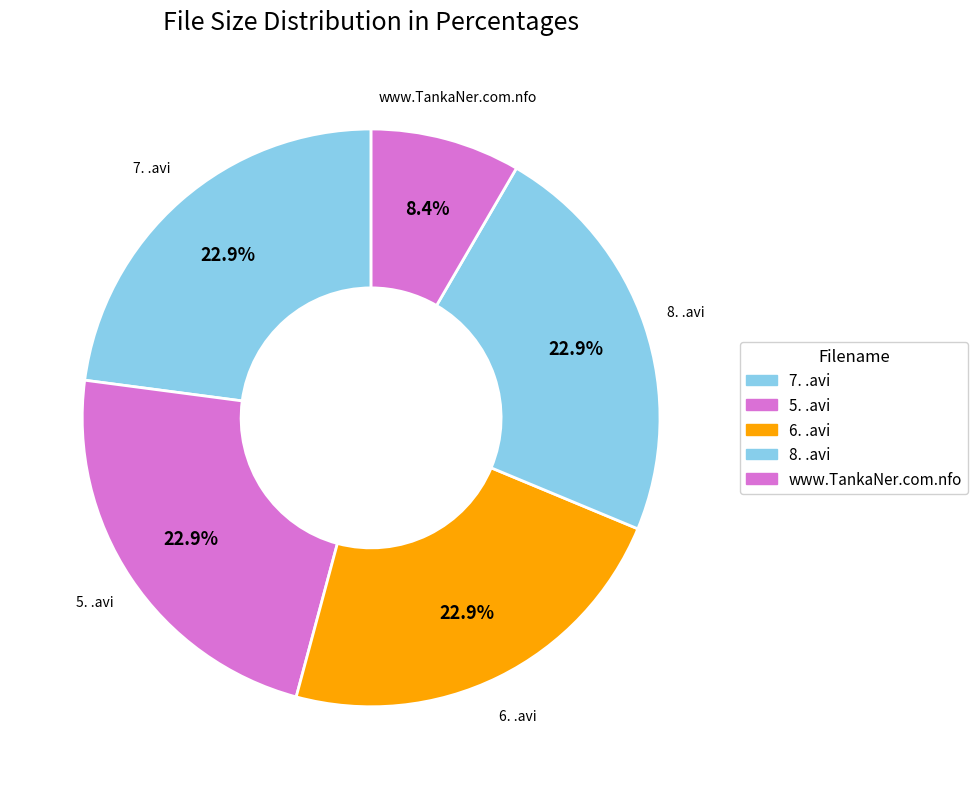

How many slices are in this pie chart?

5